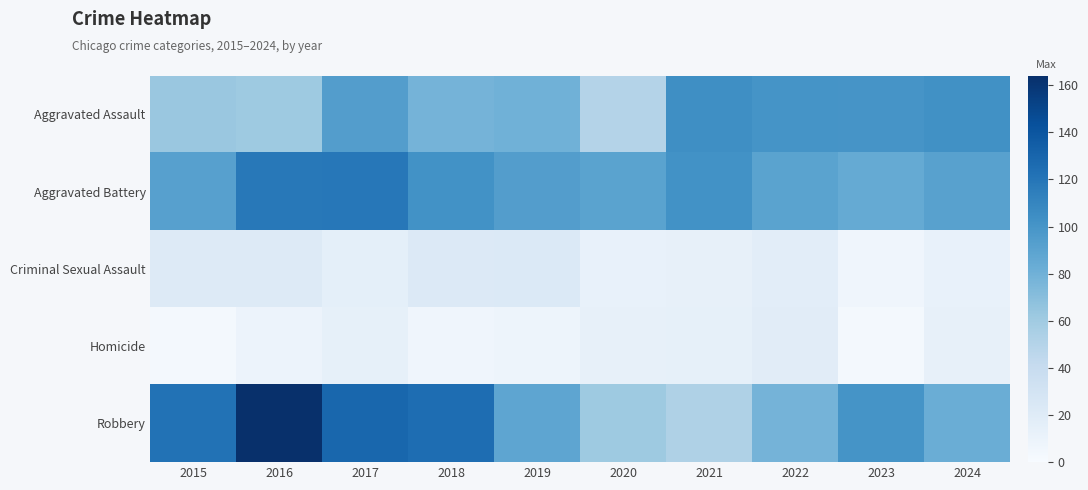

What is the minimum value shown in the chart?

3